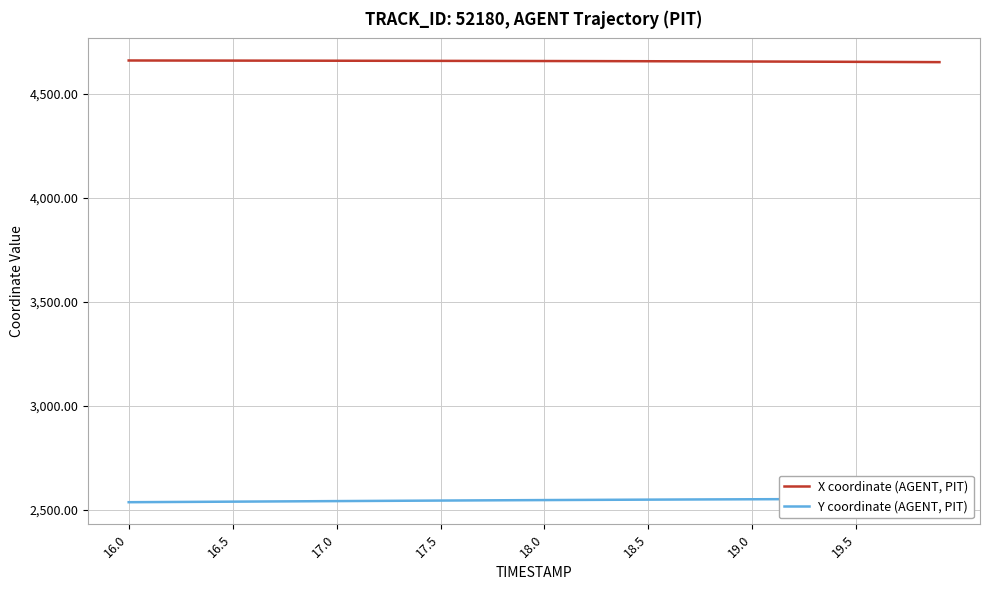

What is the sum of the X coordinate (AGENT, PIT) values at 17.0 and 17.5?

9318.2